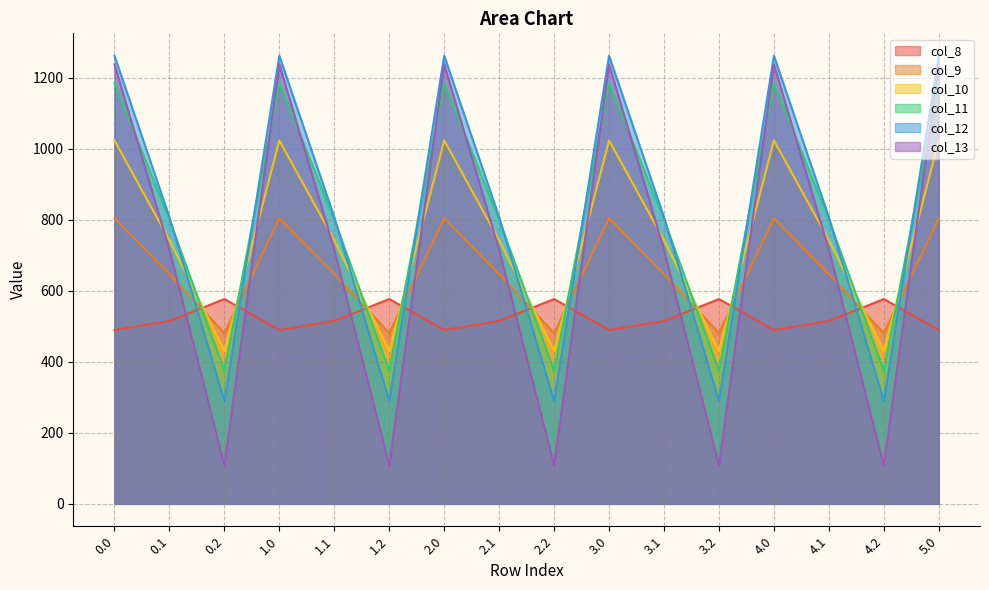

What is the lowest value of the col_10 series?

430.5